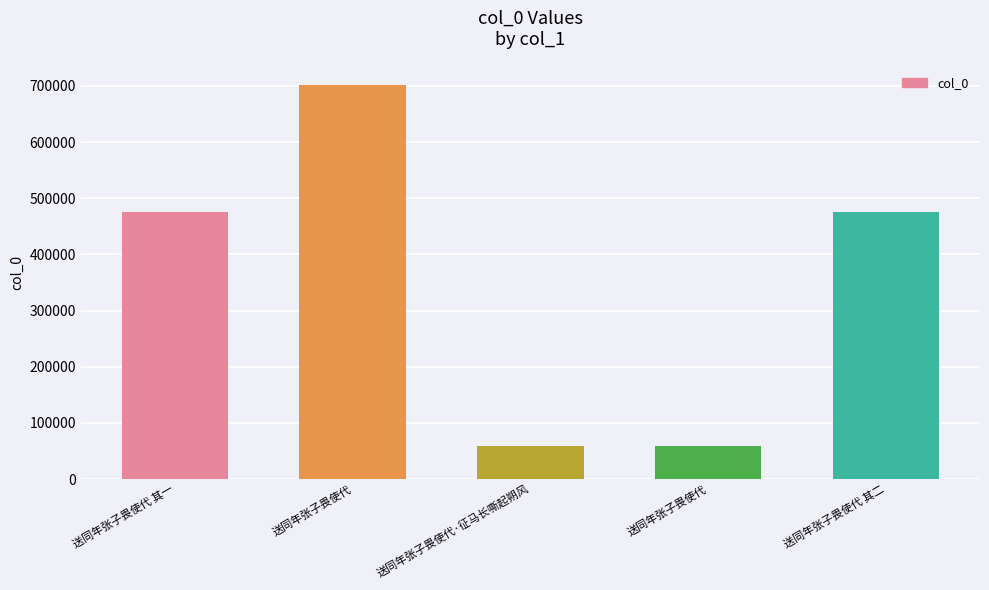

Does the chart contain any negative values?

No